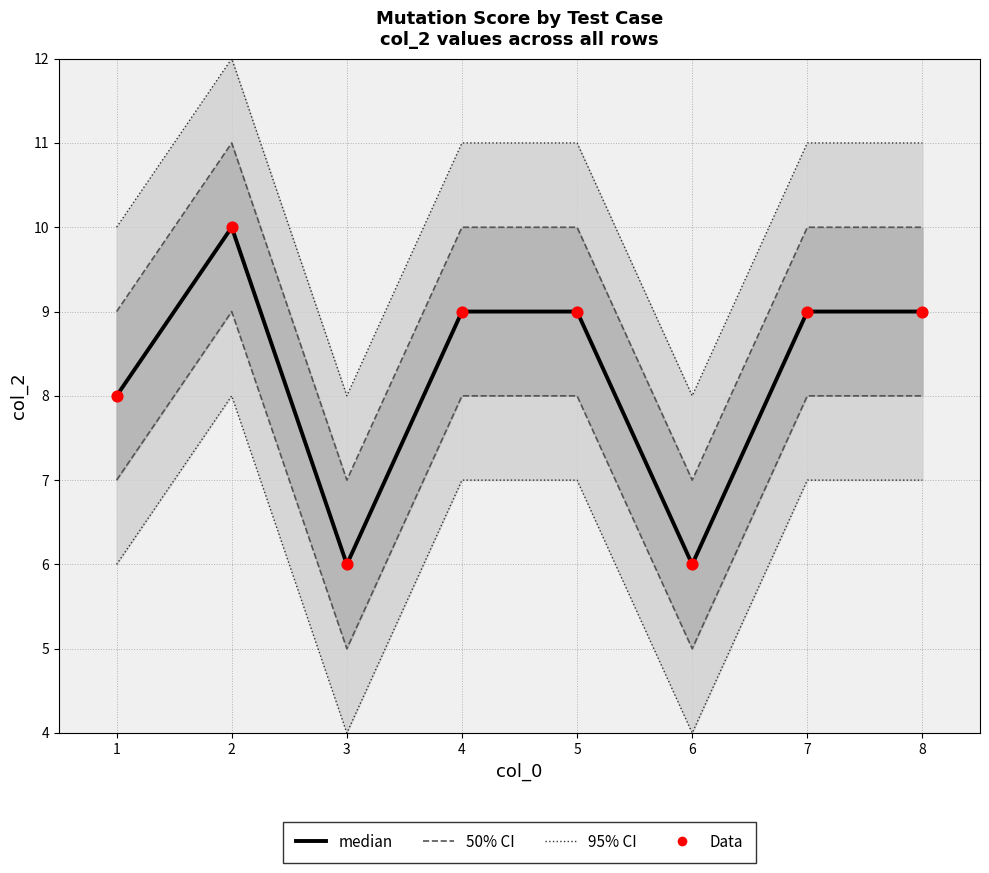

At which category is the sum across all series the highest?

2